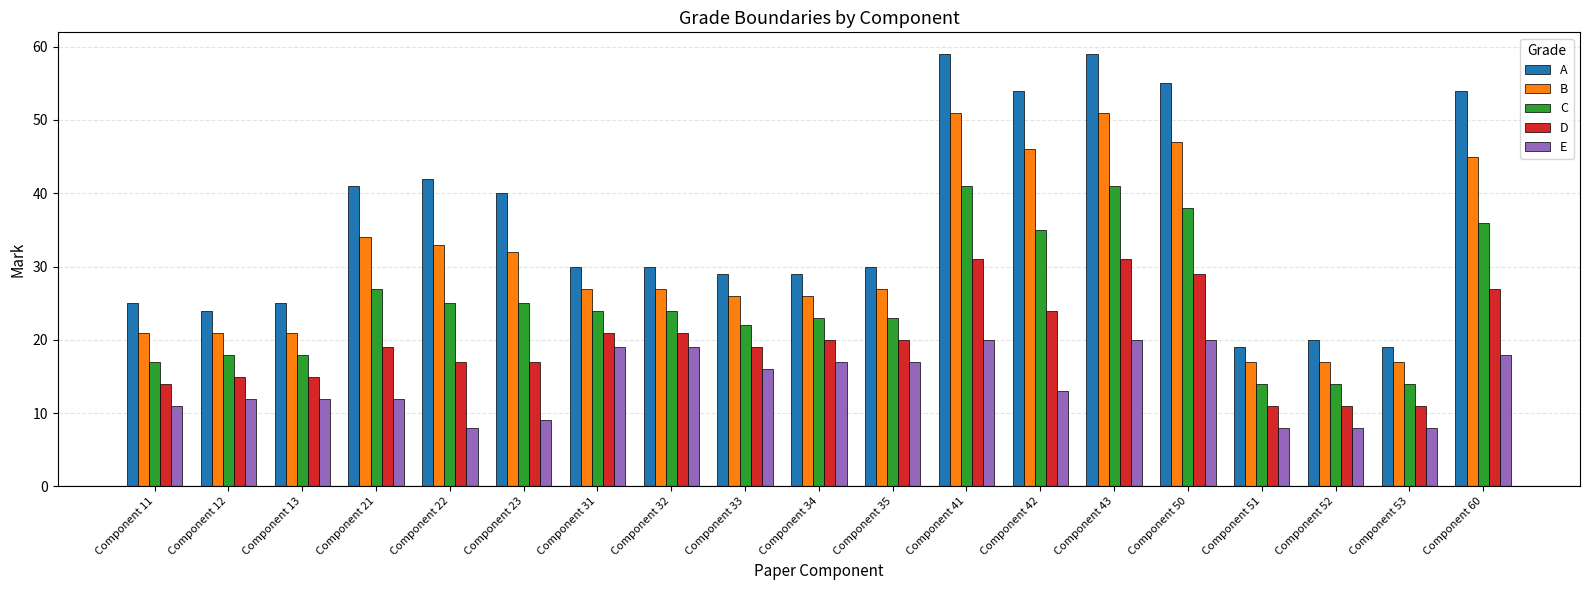

The value of D at Component 52 is 17. True or false?

False